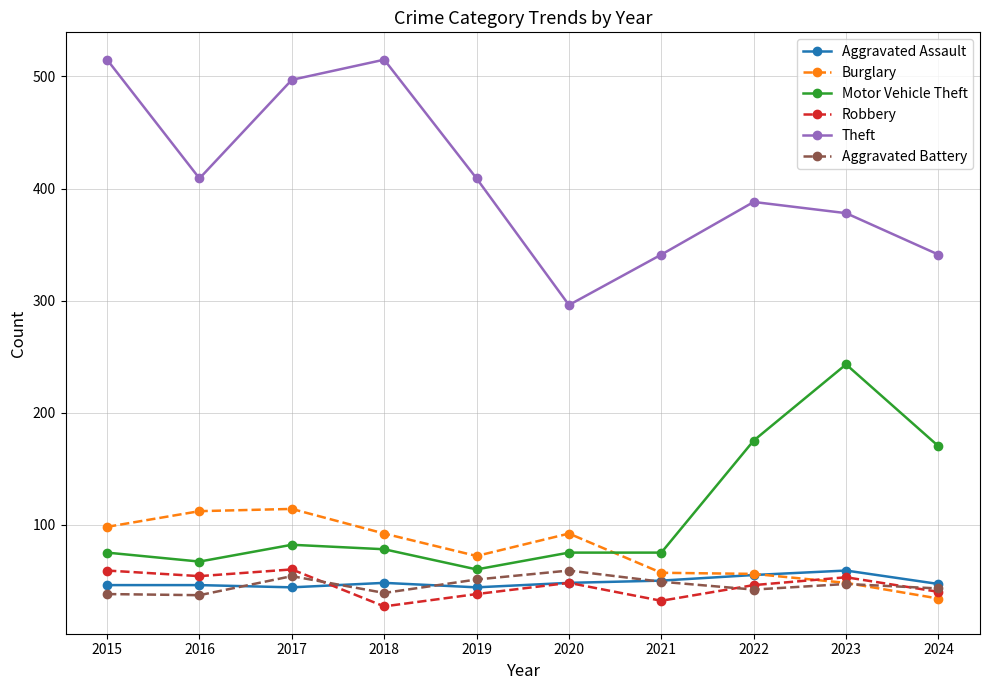

What is the value of the Motor Vehicle Theft point at the 4th from the left?

78